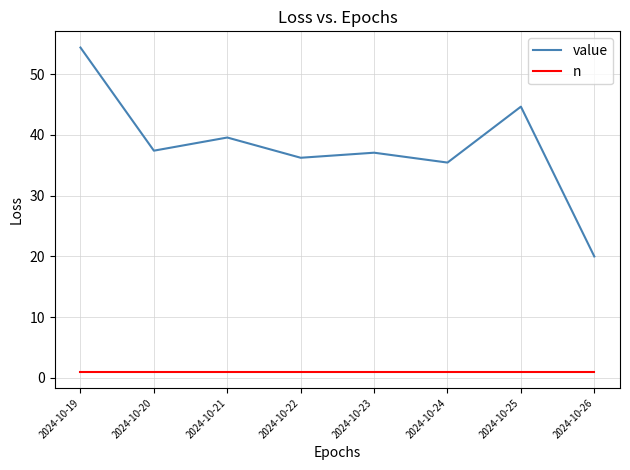

What is the maximum value for value?

54.4